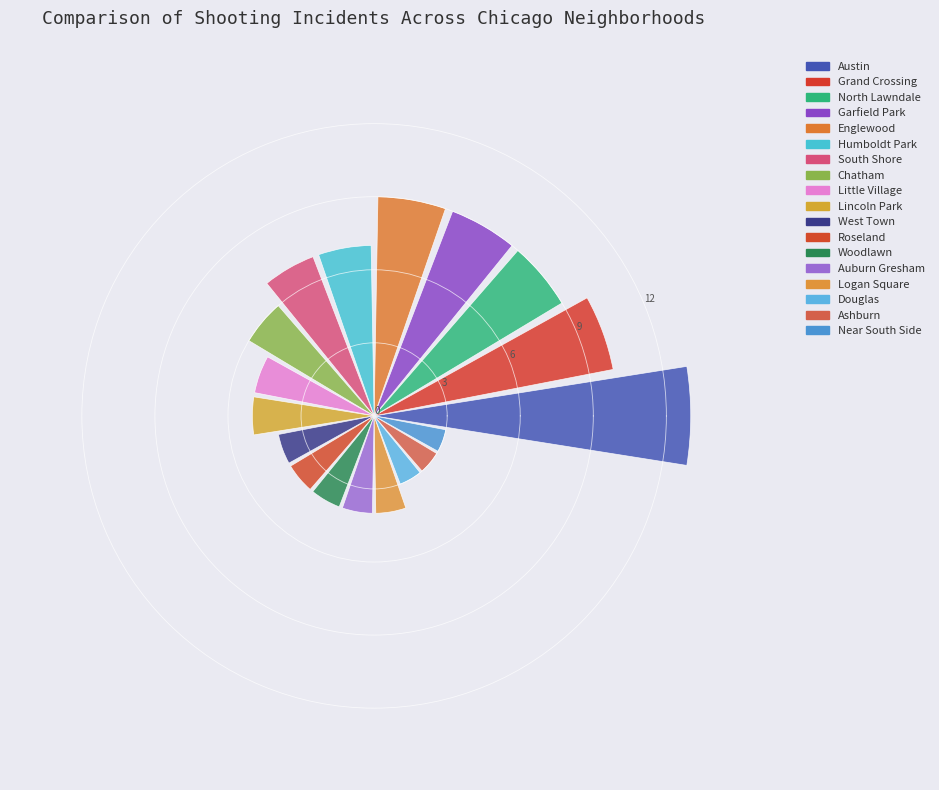

What is the minimum value shown in the chart?

3